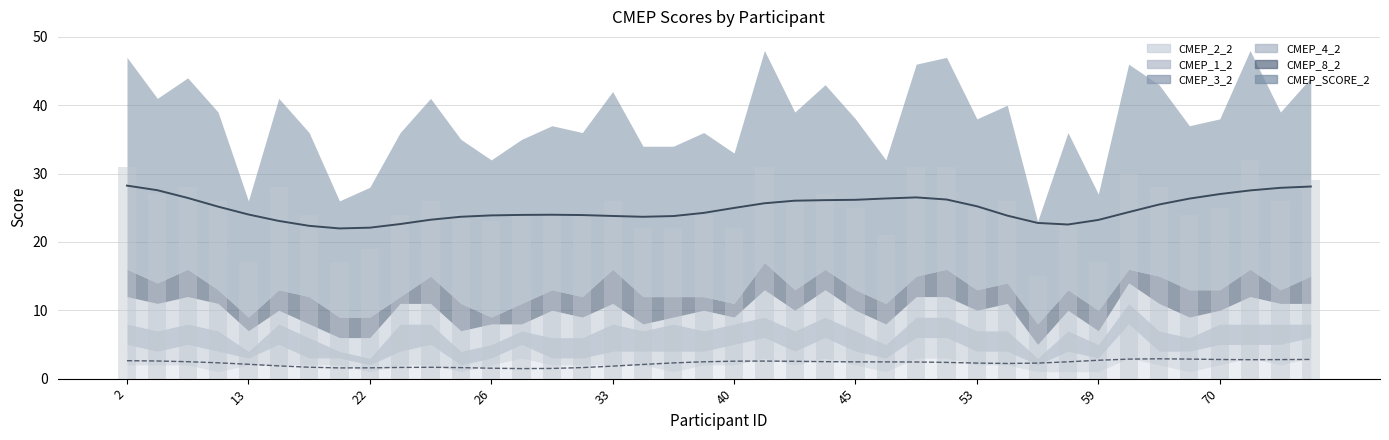

What is the sum of all CMEP_2_2 values?

79